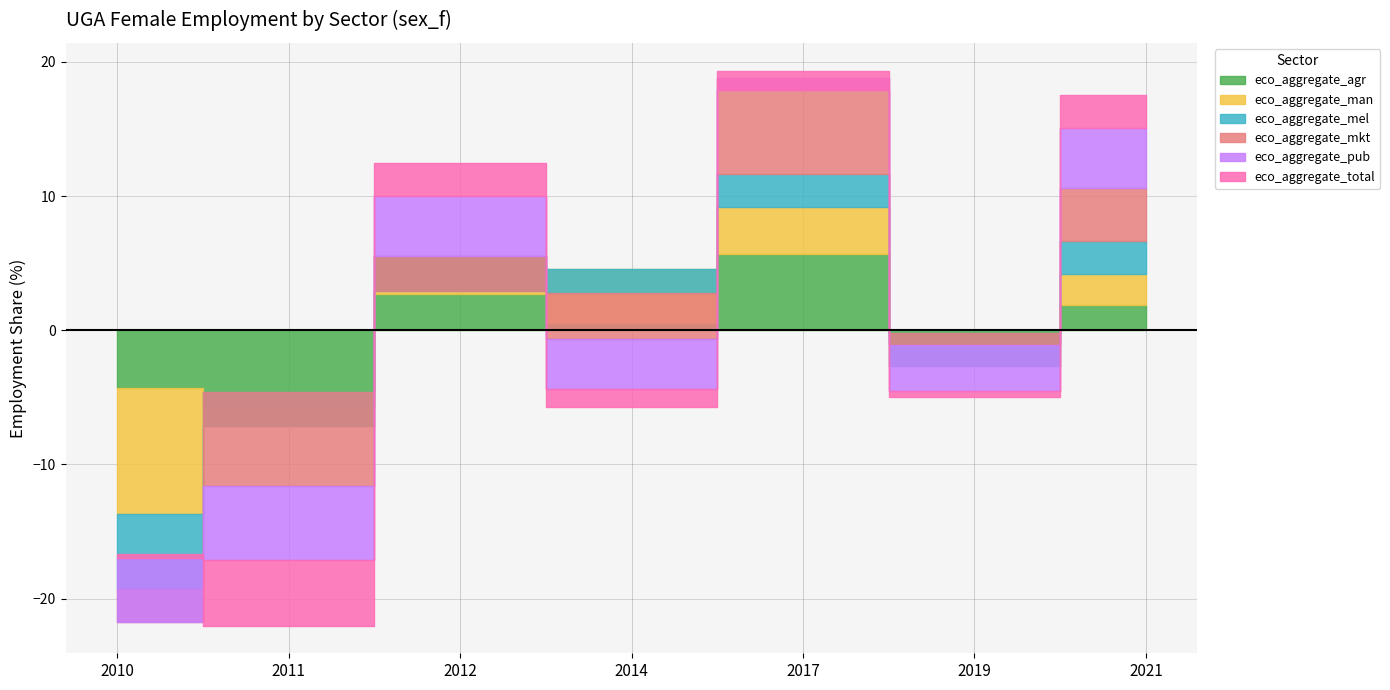

Which series has the largest total across all categories?

eco_aggregate_mkt